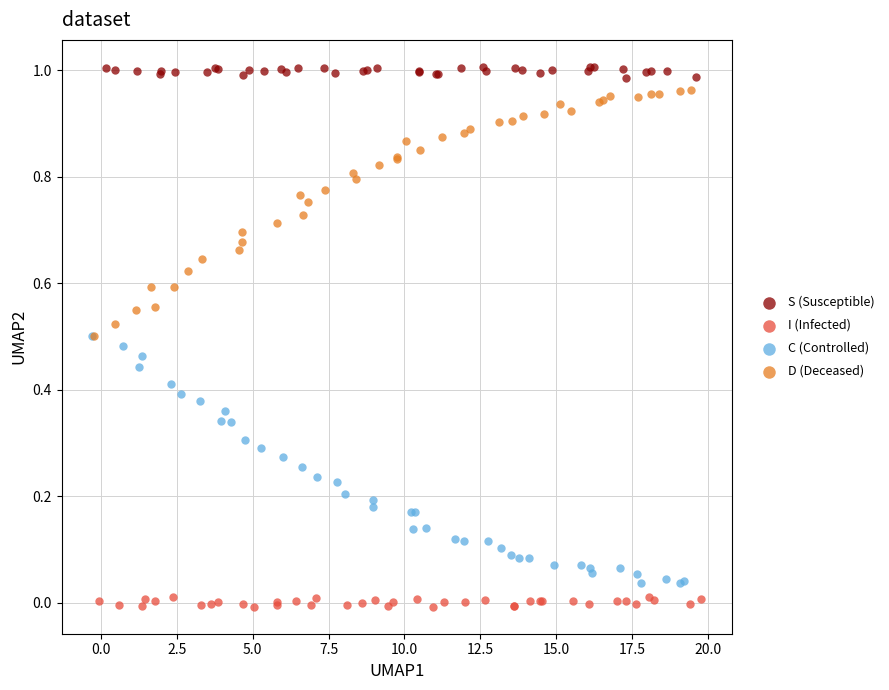

Which series reaches the maximum Y coordinate?

S (Susceptible)